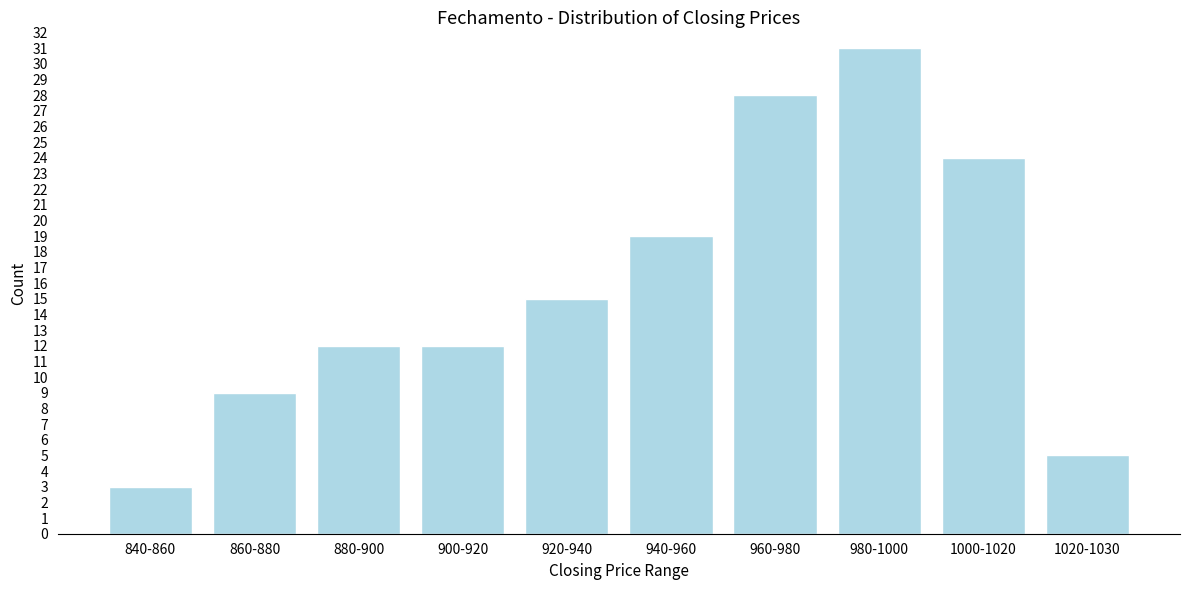

Reading right to left, list all the values displayed in this chart.

5	24	31	28	19	15	12	12	9	3